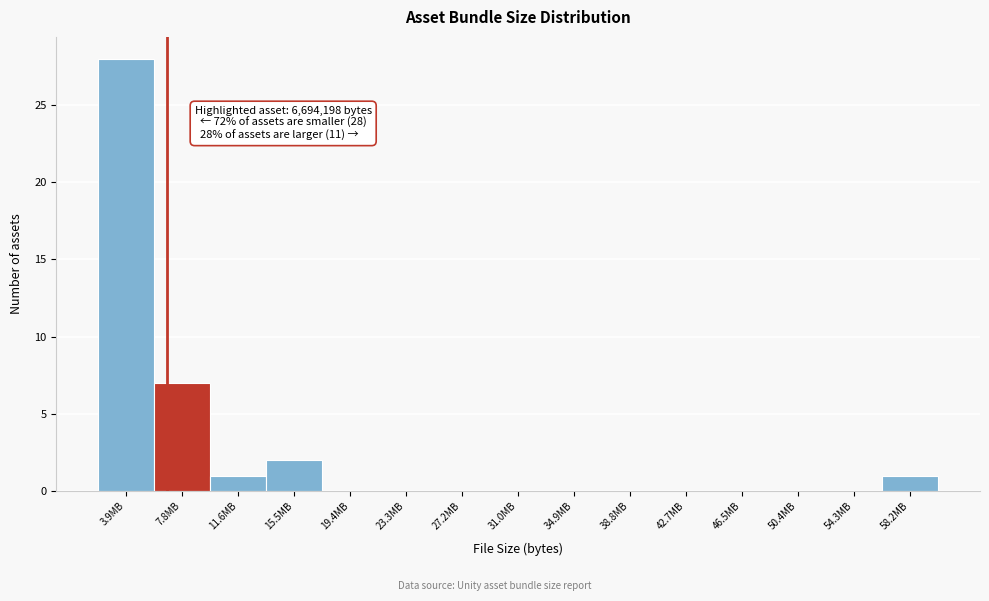

Reading right to left, what are all the values shown in this chart?

58.2MB=1	54.3MB=0	50.4MB=0	46.5MB=0	42.7MB=0	38.8MB=0	34.9MB=0	31.0MB=0	27.2MB=0	23.3MB=0	19.4MB=0	15.5MB=2	11.6MB=1	7.8MB=7	3.9MB=28